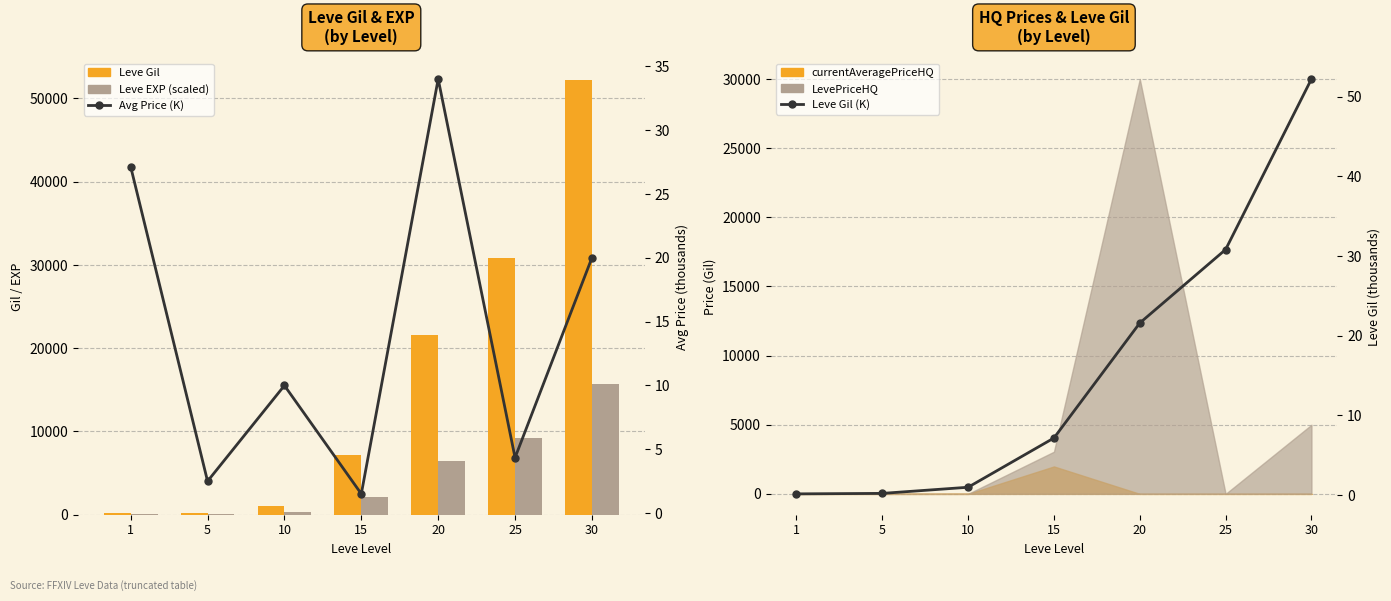

Reading left to right, extract all data points from this chart.

Leve Gil: 160.0	220.0	990.0	7170.0	21600.0	30820.0	52220.0
Leve EXP (scaled): 48.0	66.0	297.0	2151.0	6480.0	9246.0	15666.0
Avg Price (K): 27.1	2.5	10.0	1.5	34.0	4.3	20.0
Leve Gil (K): 0.2	0.2	1.0	7.2	21.6	30.8	52.2